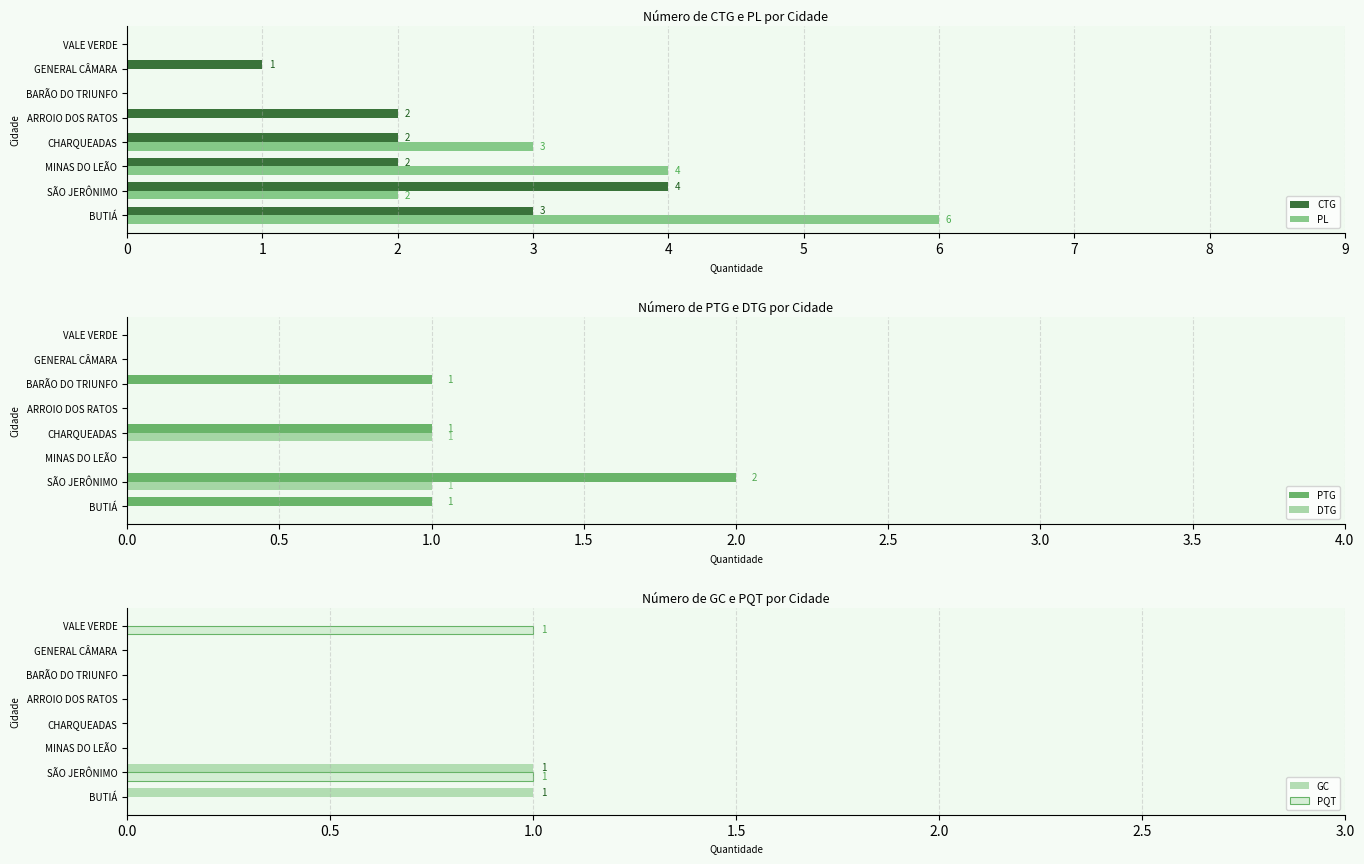

At how many categories does at least one series exceed 3?

3